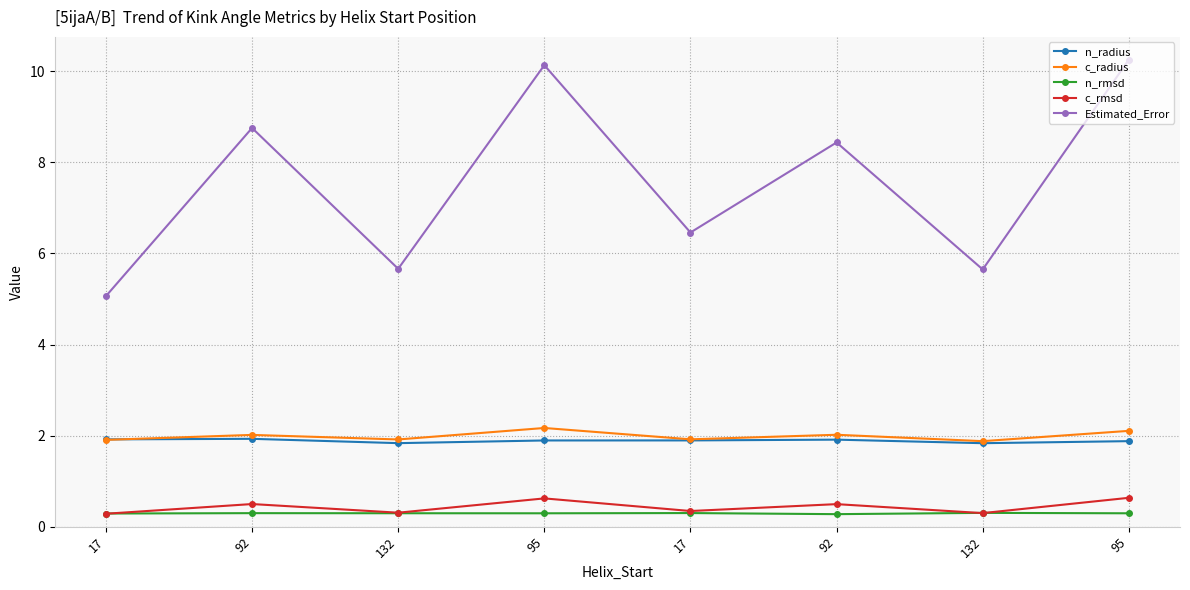

At which label is c_radius closest to 2?

92